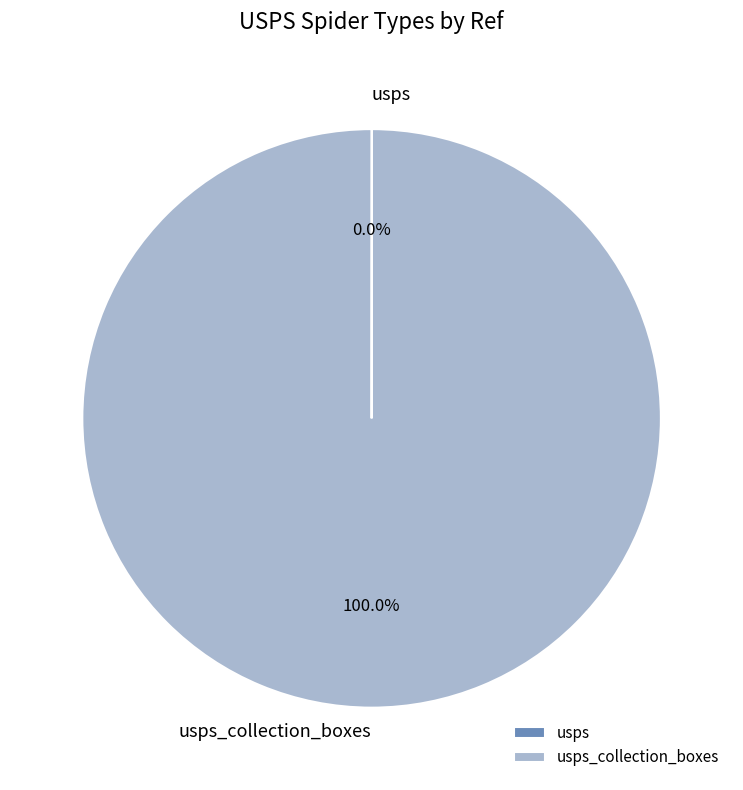

Is there any slice that represents more than half of the pie?

Yes